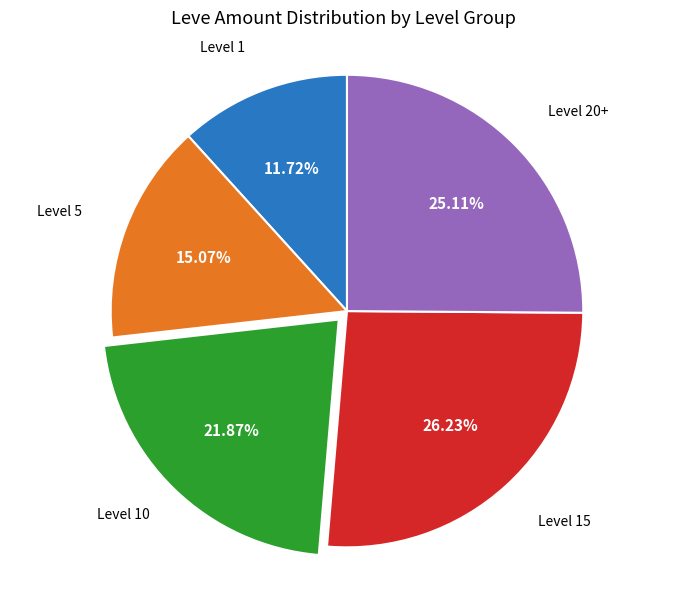

Does Level 20+ represent more than half of the total?

No